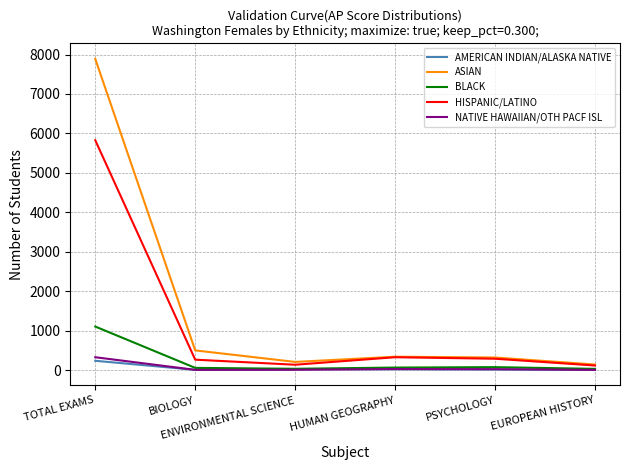

What is the maximum value for HISPANIC/LATINO?

5828